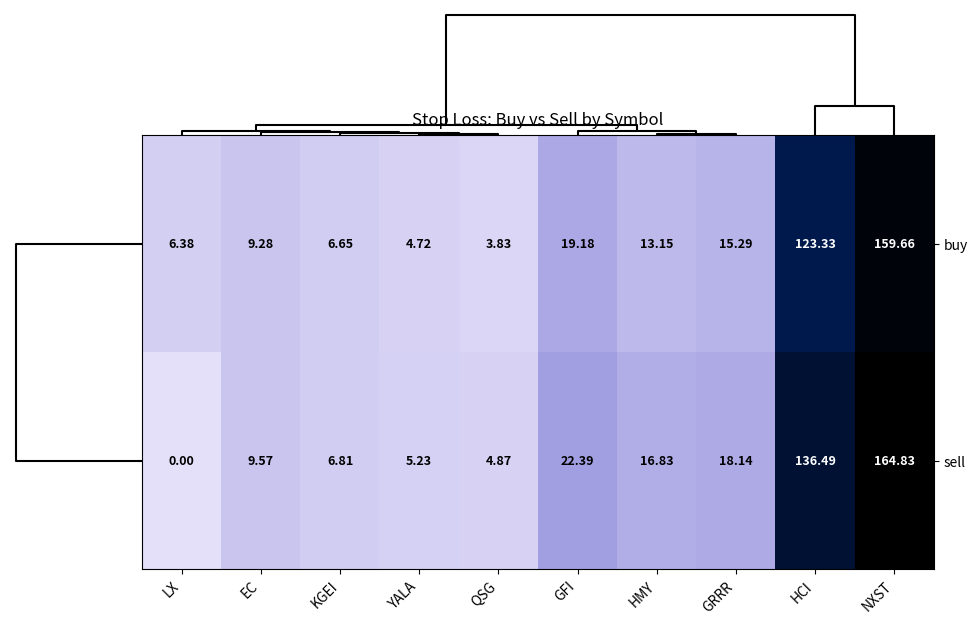

At which category does the chart reach its peak across all series?

NXST